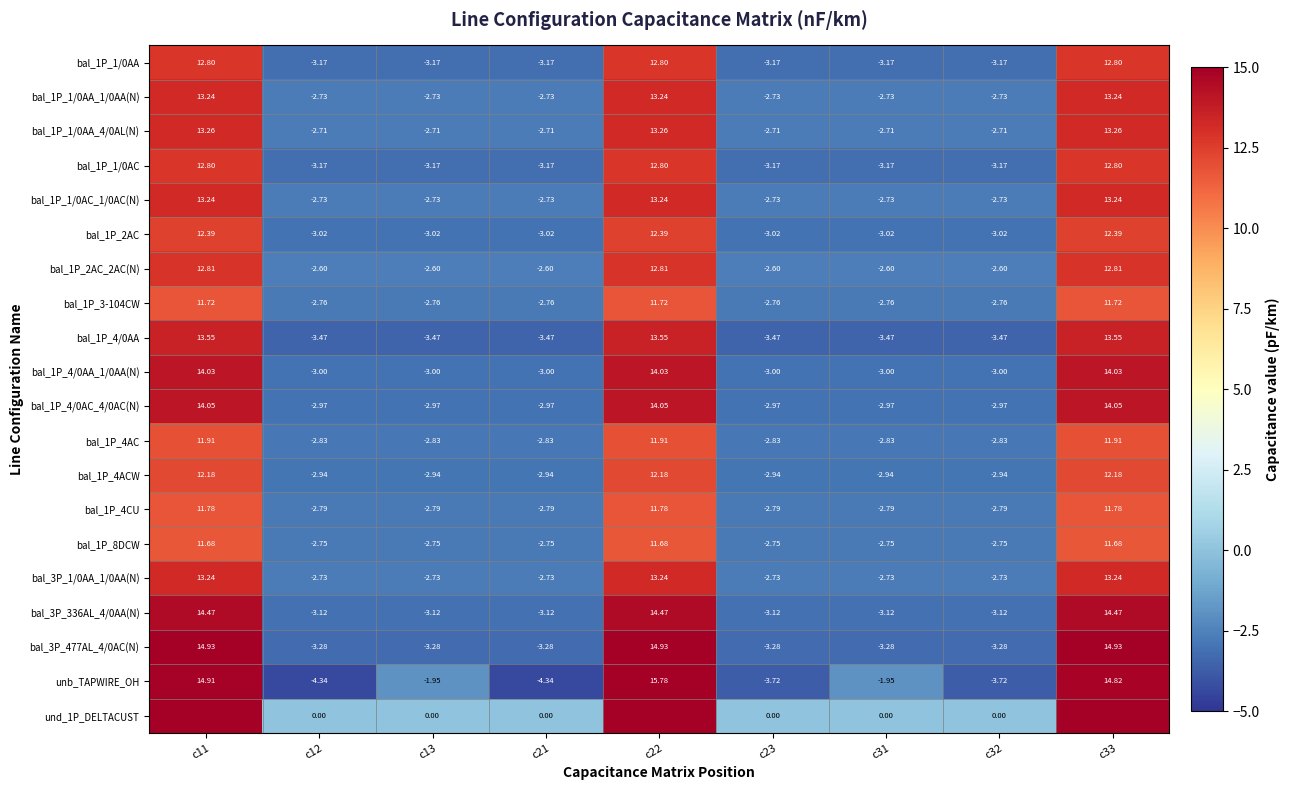

Between c21 and c31, which series saw the biggest shift?

unb_TAPWIRE_OH